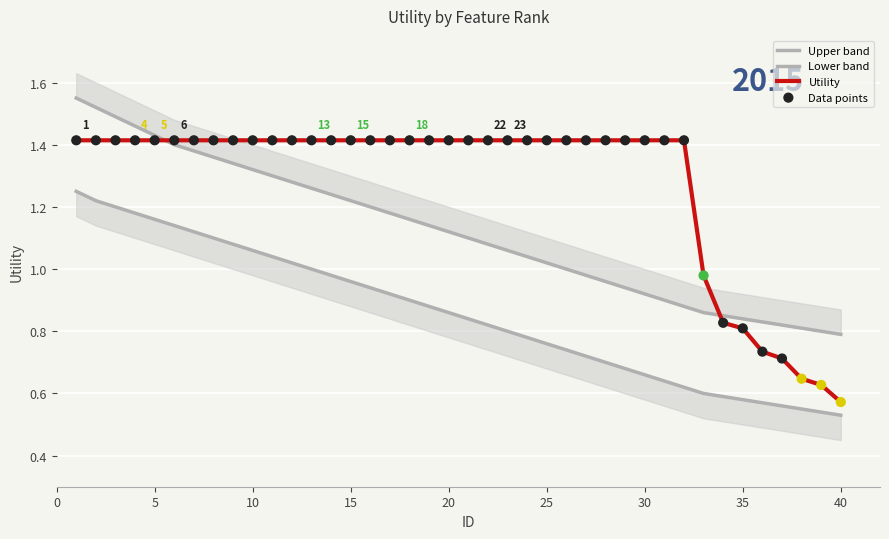

Which series has the widest spread of Y values?

Utility